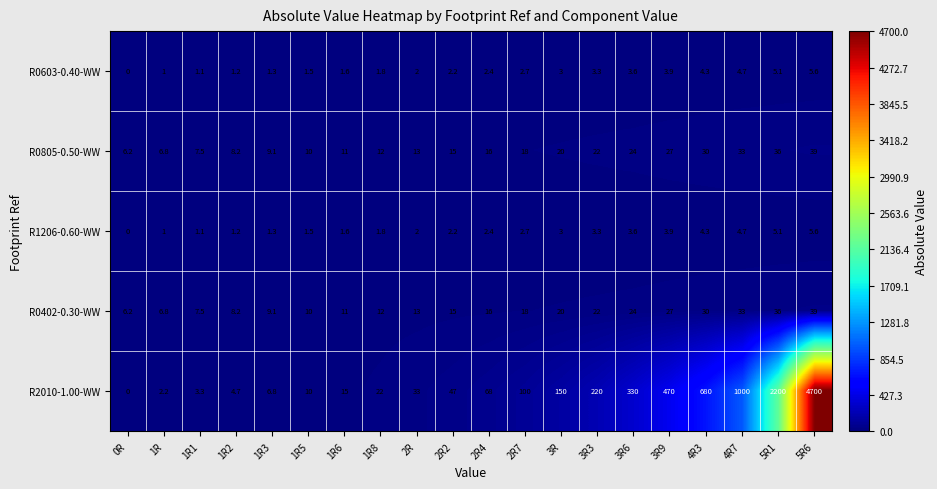

Which series has the largest range (max minus min)?

R2010-1.00-WW